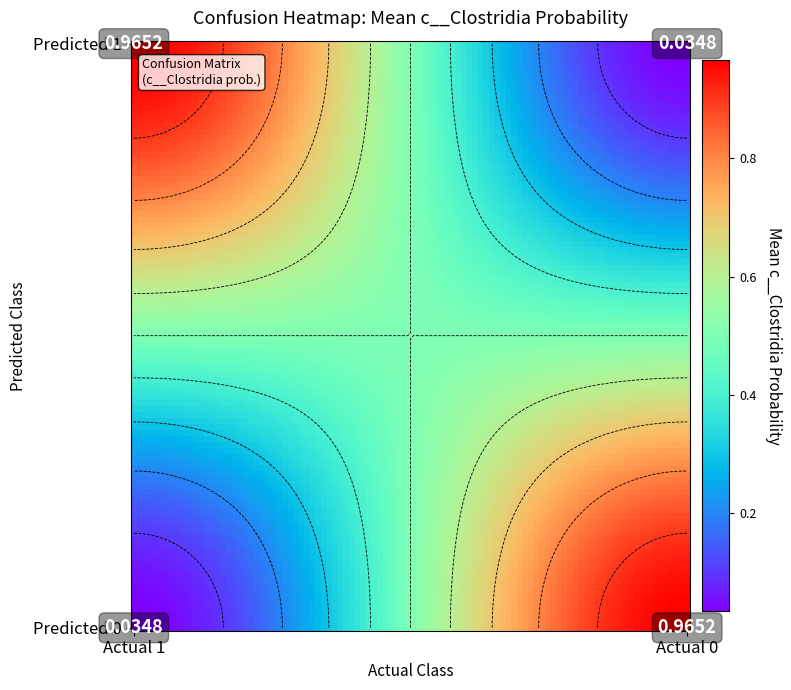

List the series in order of their overall mean, highest first.

Predicted 1 / Actual 1, Predicted 0 / Actual 0